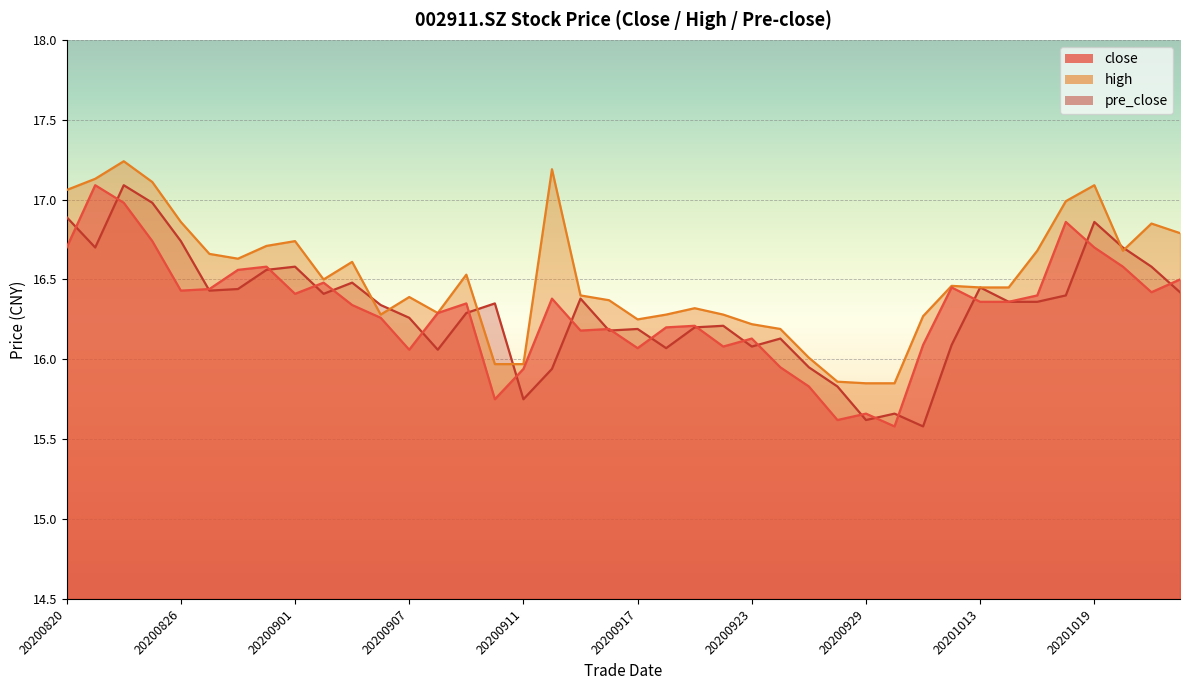

What is the difference between the maximum and minimum values in the close series?

1.5